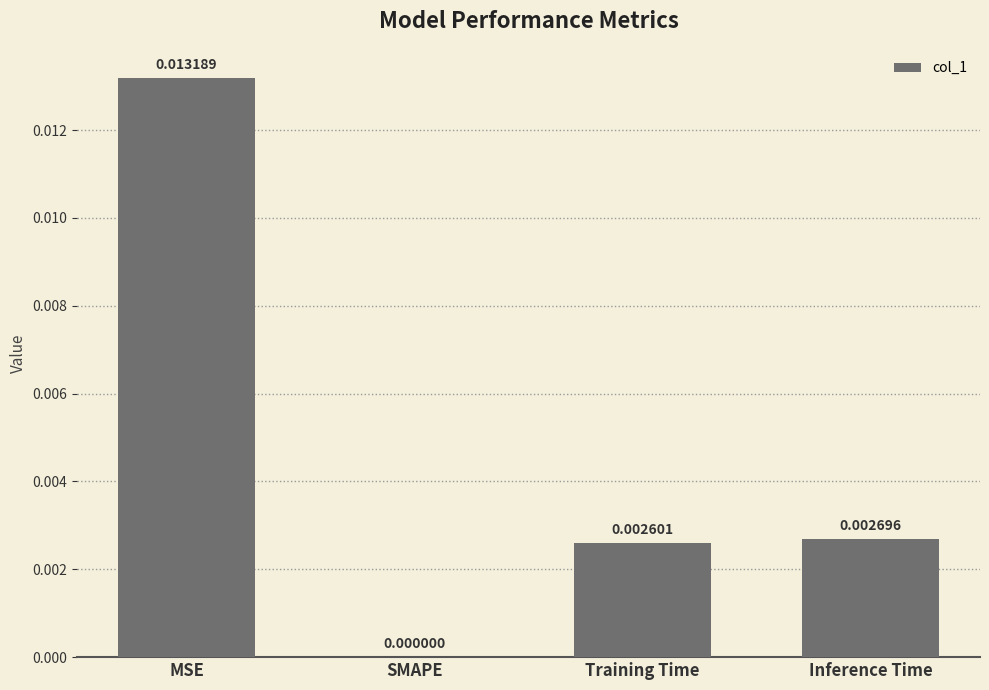

Which has a higher value, MSE or SMAPE?

MSE